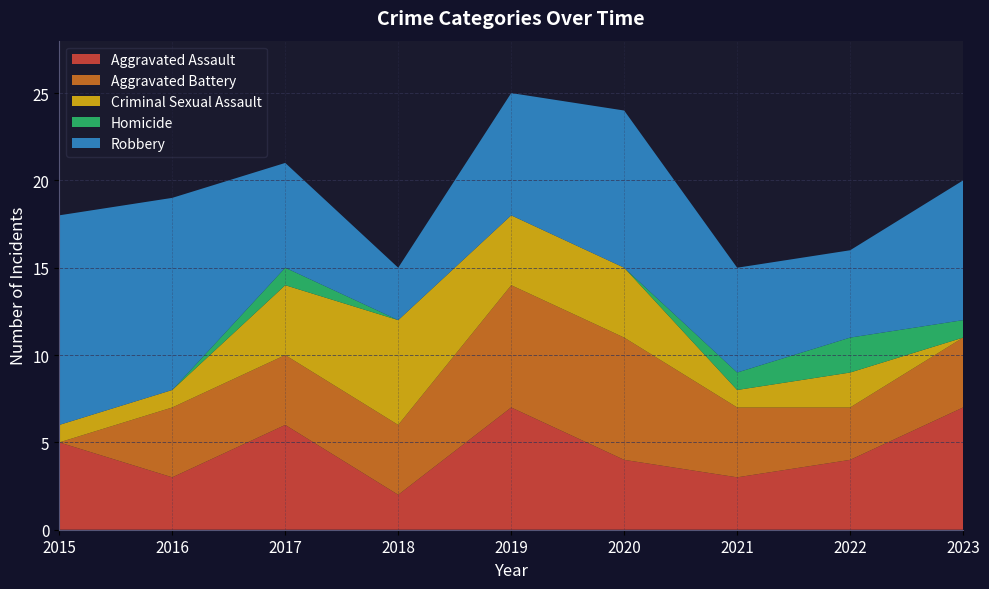

True or false: Robbery and Aggravated Battery intersect in this chart.

True